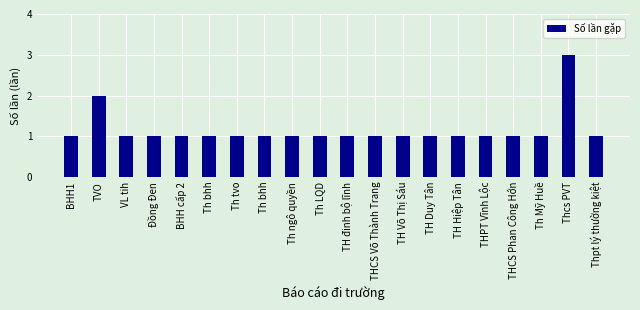

How many bars are there in total?

20